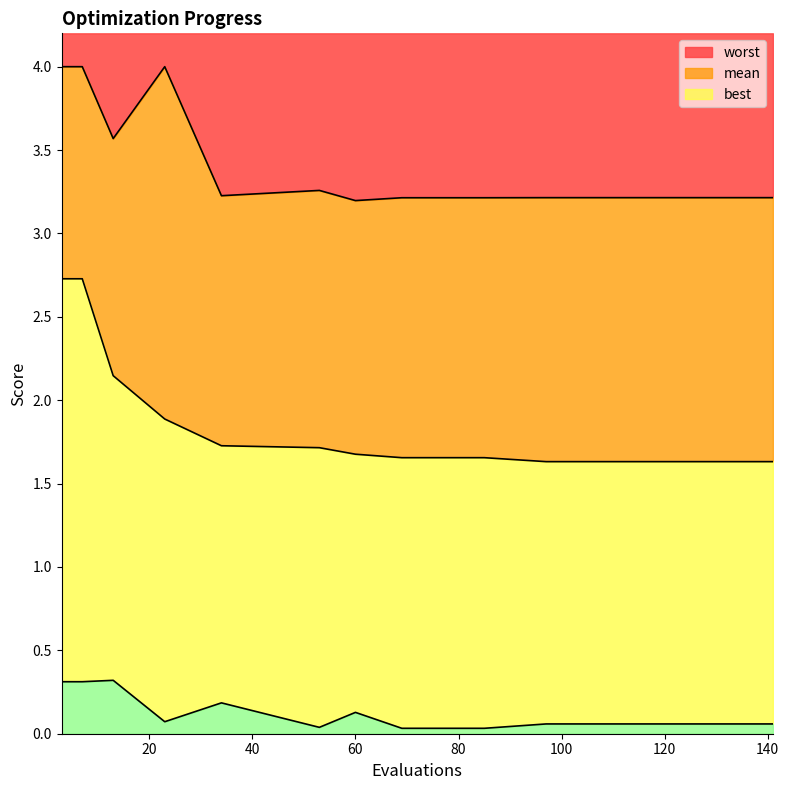

The worst series shows 4.9 at 121. True or false?

False